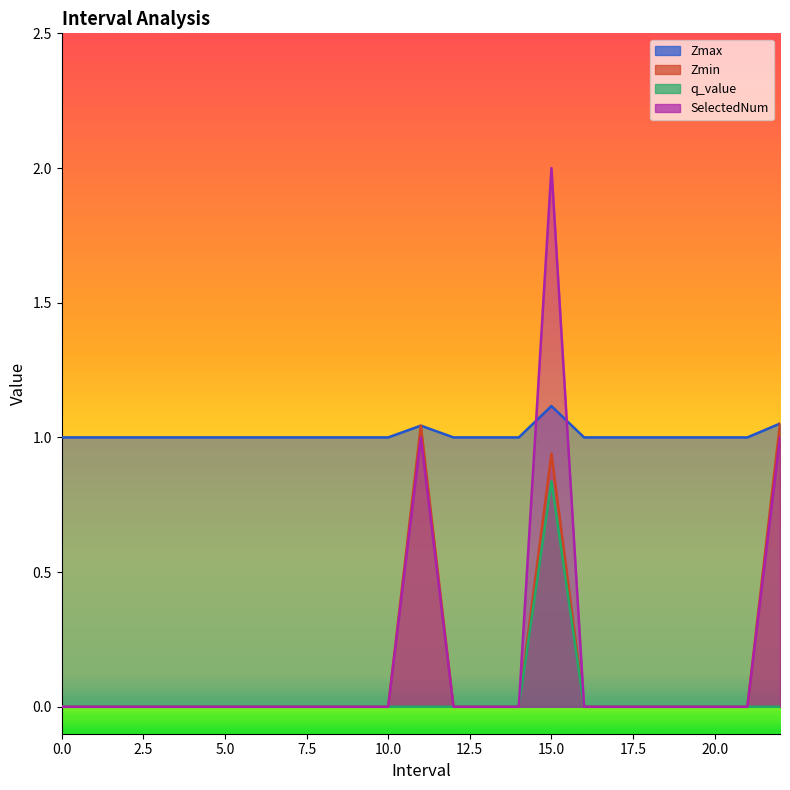

Does the chart display data point markers on the line(s)?

No